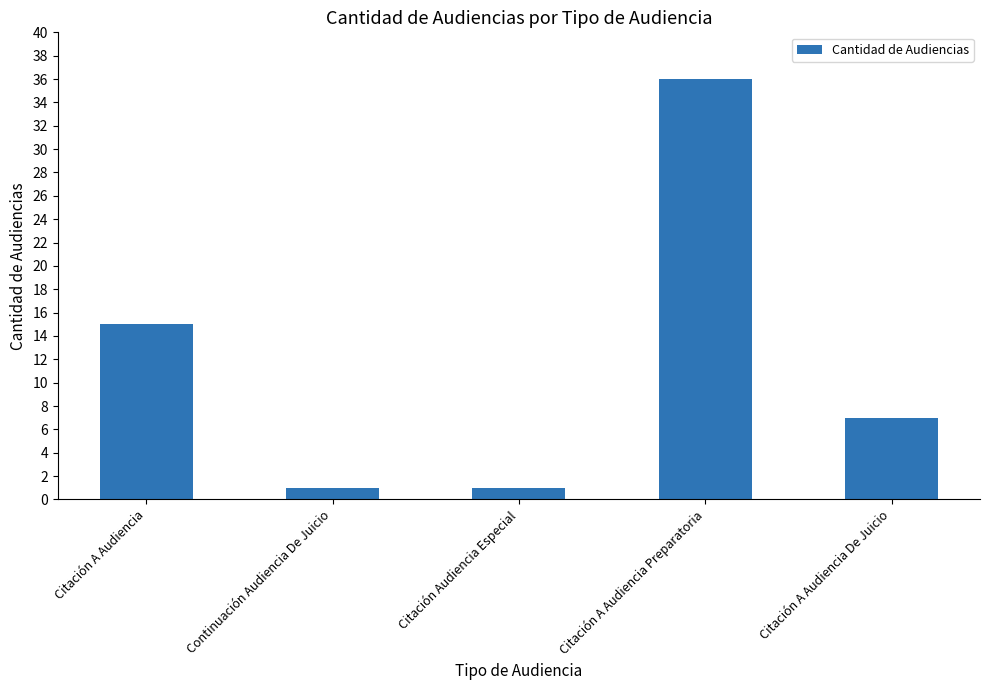

At which label is the value closest to 18?

Citación A Audiencia